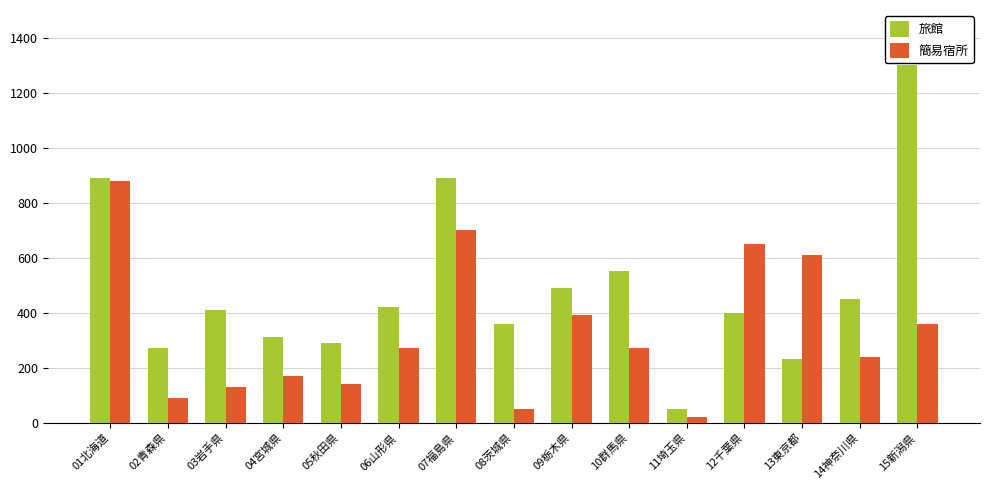

Which category has the lowest value across all series?

11埼玉県